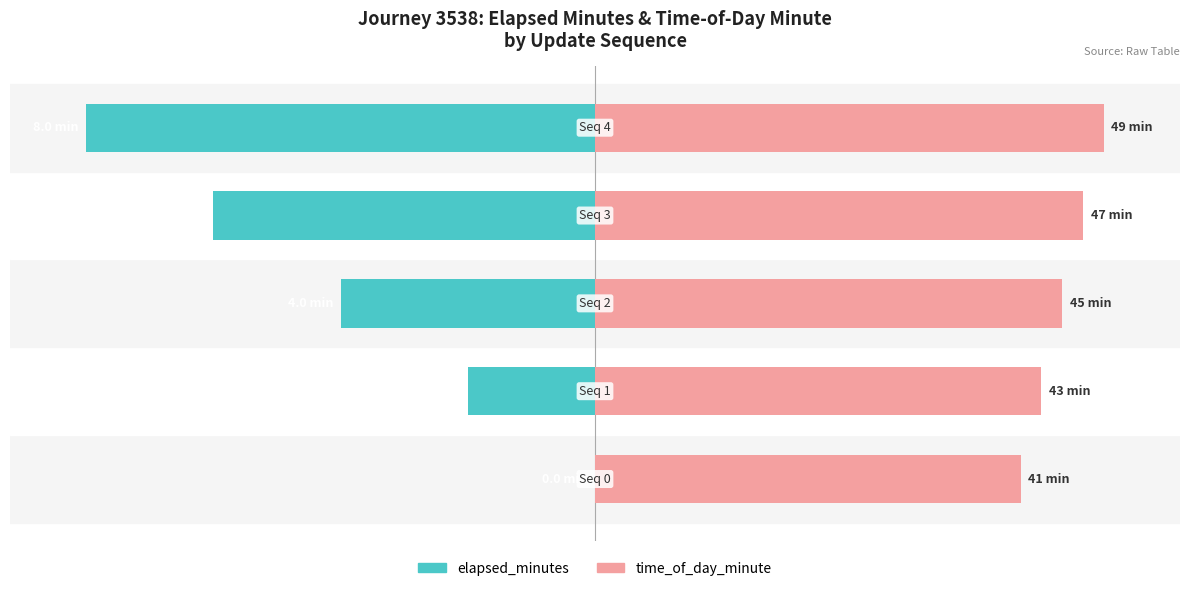

How many groups of bars are there?

5